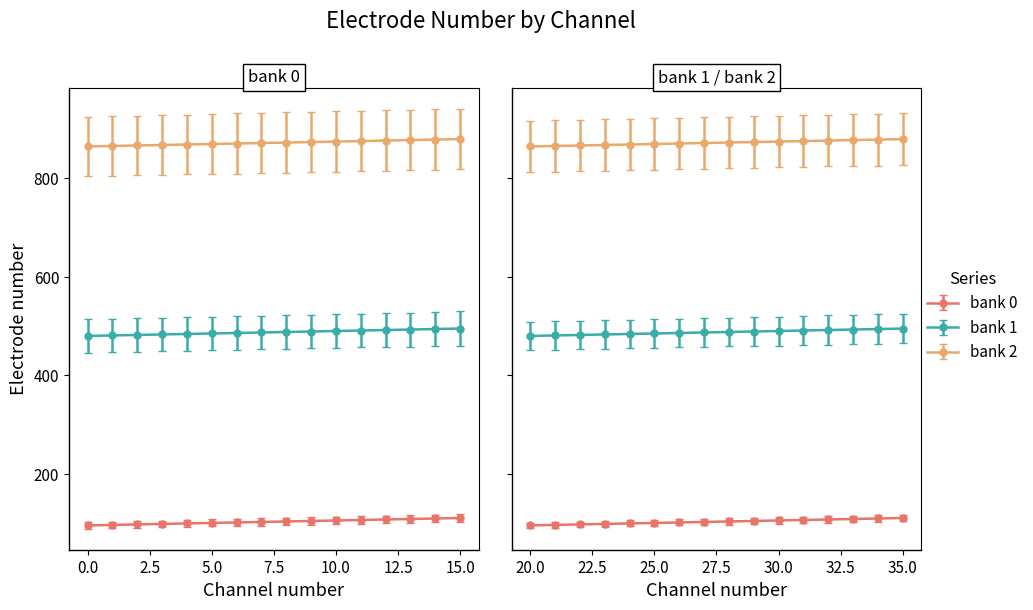

True or false: bank 0 and bank 1 intersect in this chart.

False